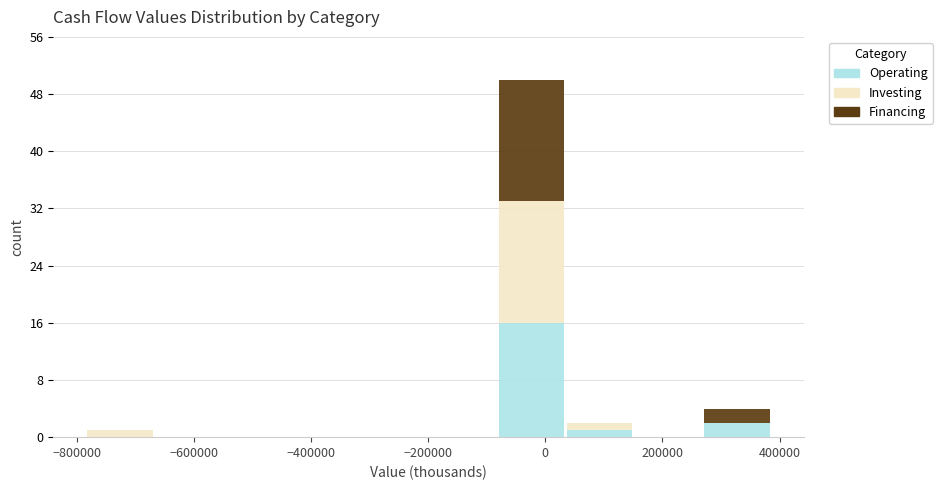

What is the total height of the stacked bar covering 40000 to 160000 on the x-axis? Neither the bar edges nor the heights are printed on the chart, so give them approximately, as read against the axes.

2